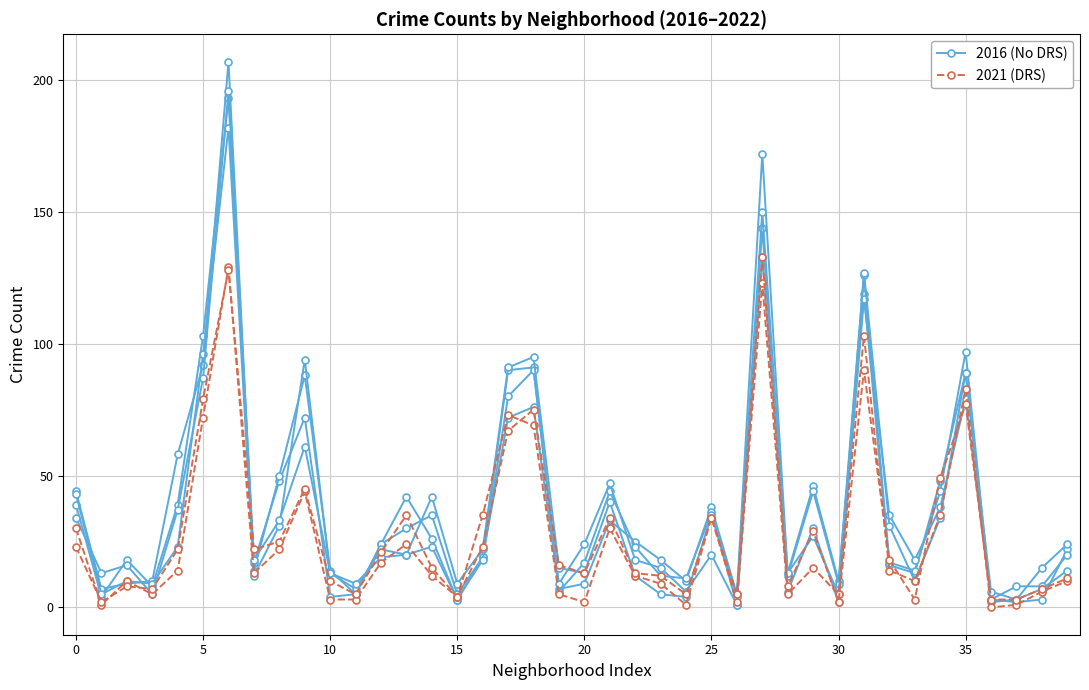

List the series in order of their peak value, highest first.

2016 (No DRS), 2021 (DRS)